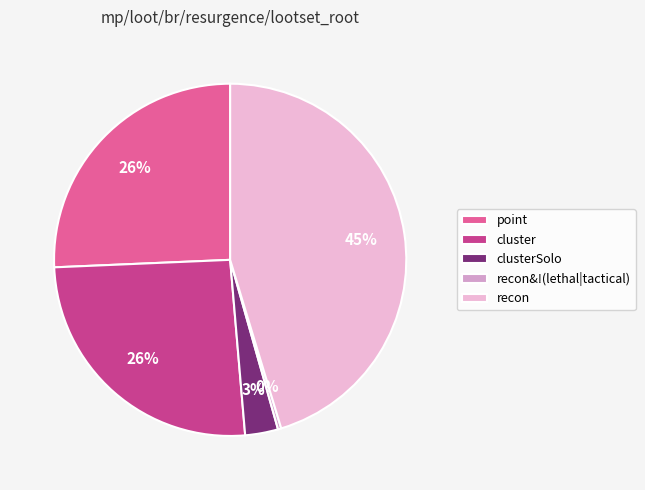

Is there any slice that represents more than half of the pie?

No